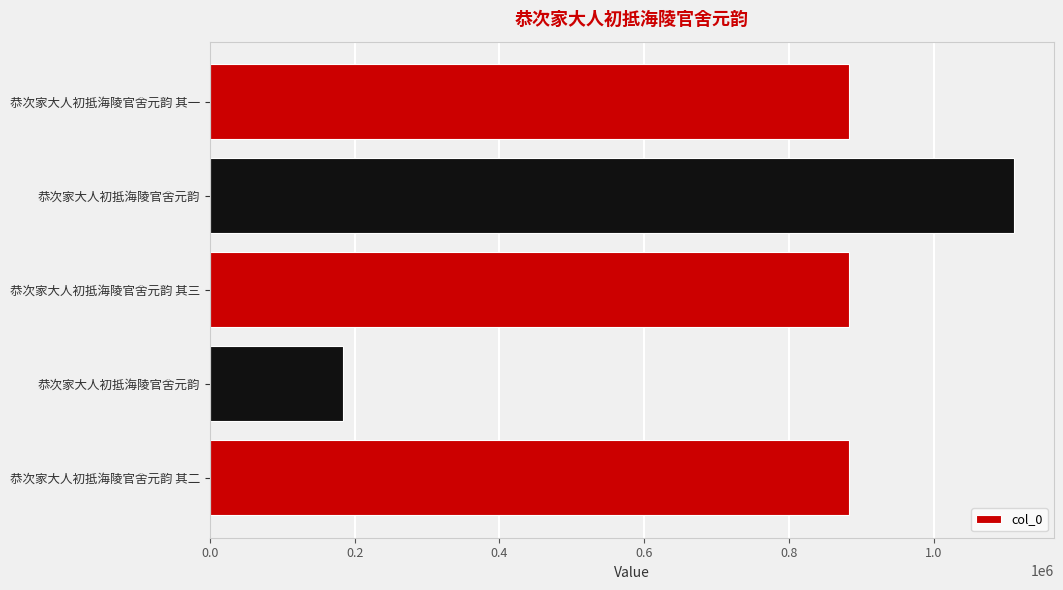

How many values are below 882847?

2